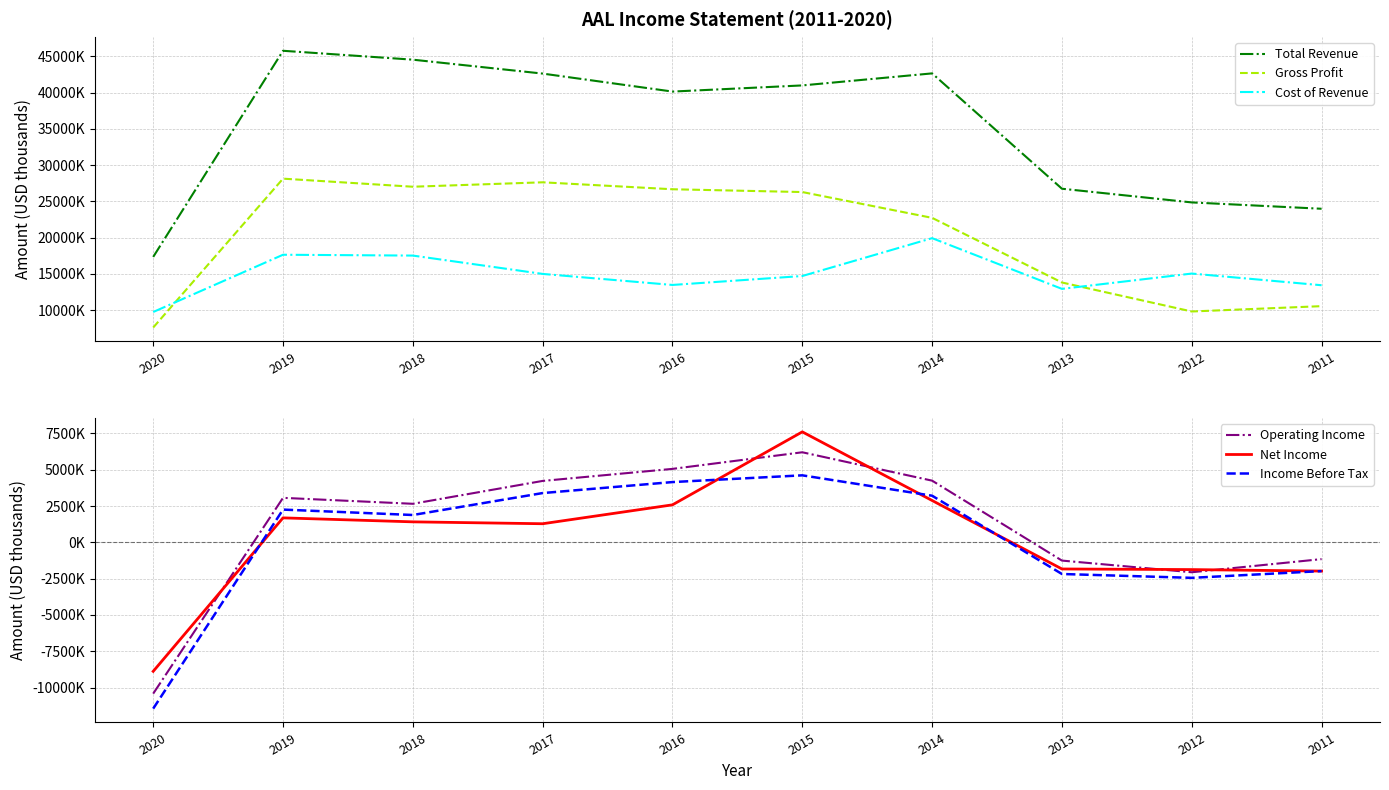

Which series has the largest total across all categories?

Total Revenue